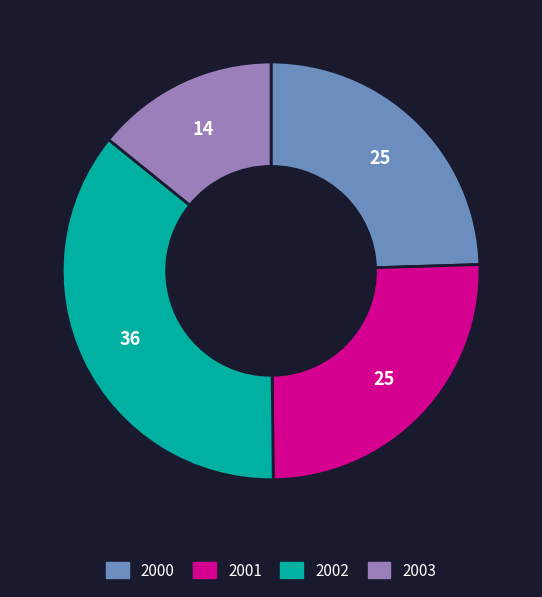

Does any single category account for the majority?

No